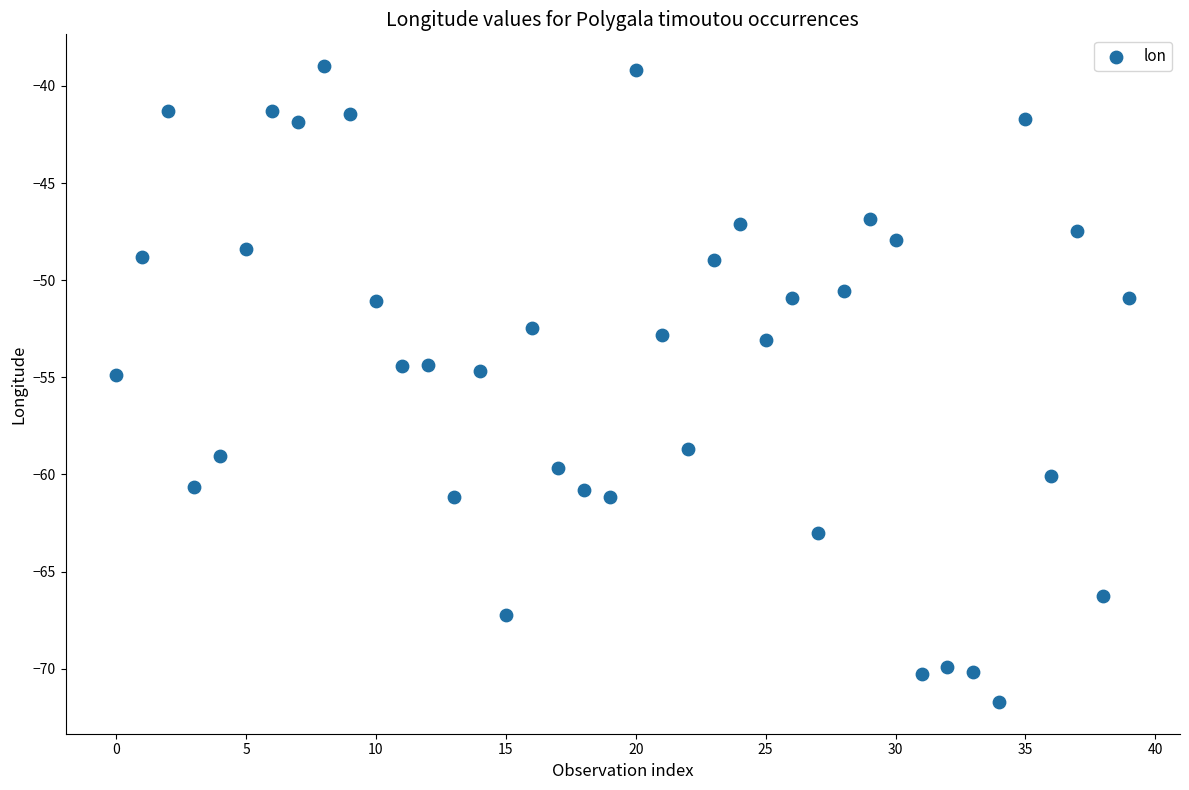

What is the range of Y values (max minus min)?

32.7